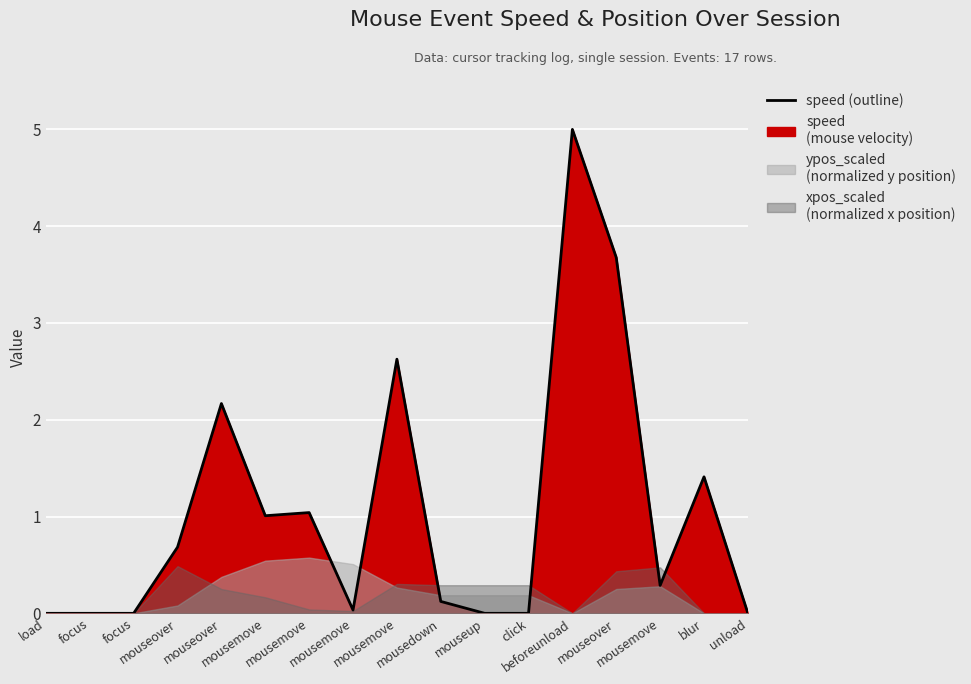

True or false: there are more than 0 points higher than both neighbors.

True